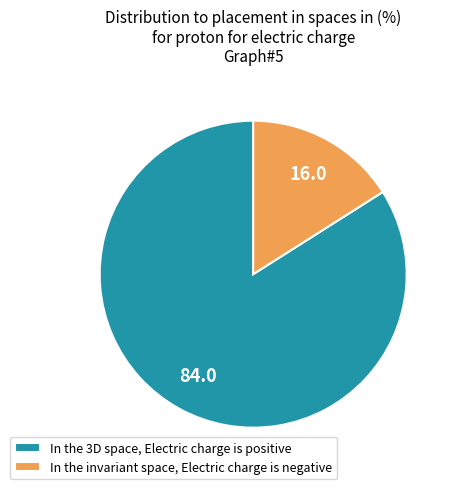

Count the number of slices in the pie.

2